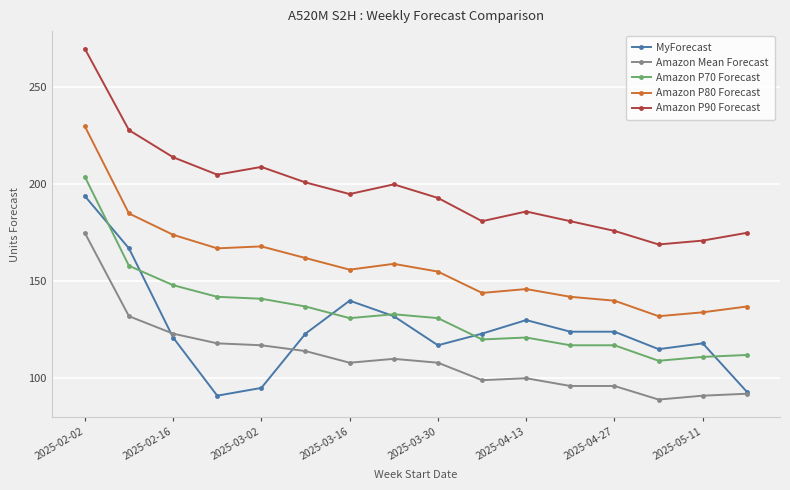

True or false: MyForecast has more than 0 points higher than both neighbors.

True